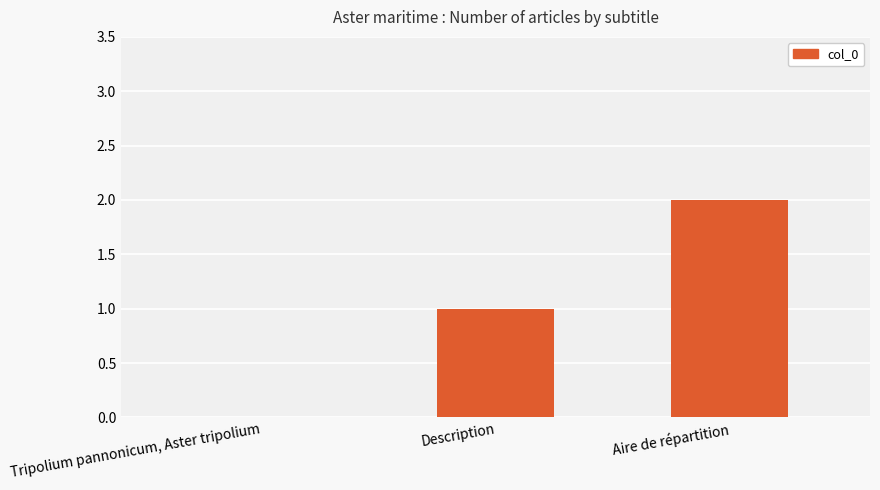

Which has a higher value, Description or Tripolium pannonicum, Aster tripolium?

Description